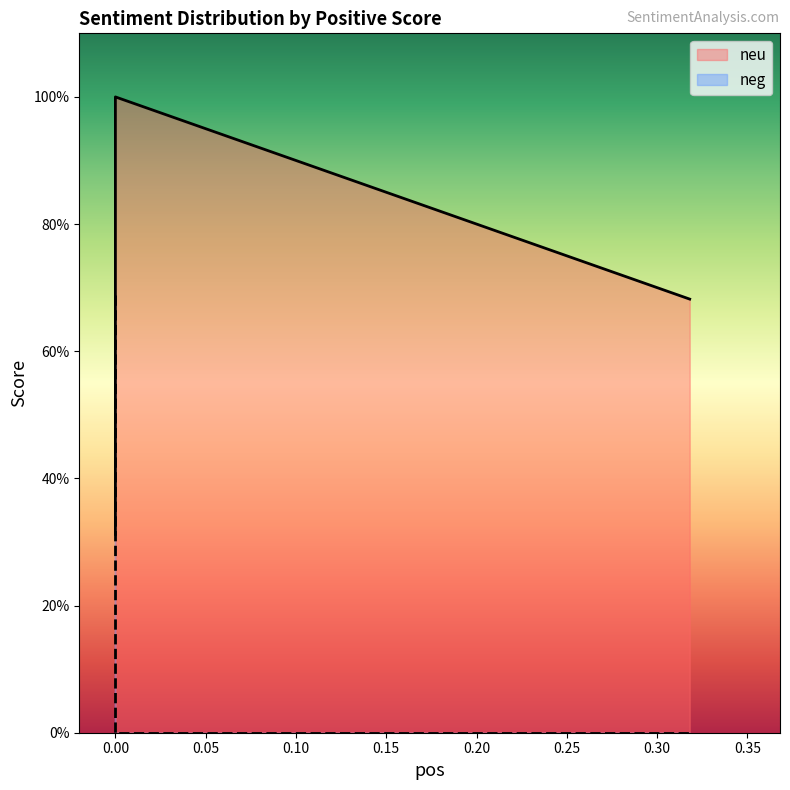

Between 0.0 and 0.0, which series saw the biggest shift?

neg